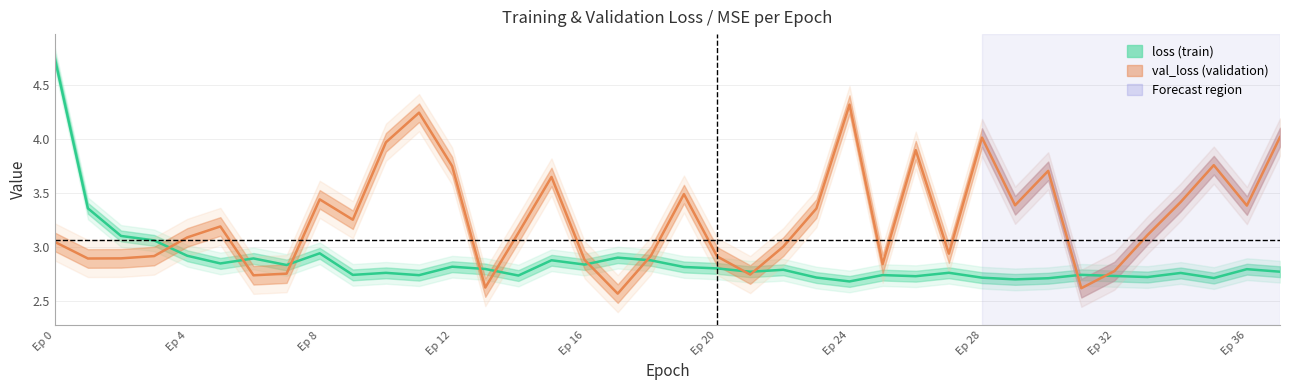

In val_loss, how many points are higher than both neighbors (excluding endpoints)?

10